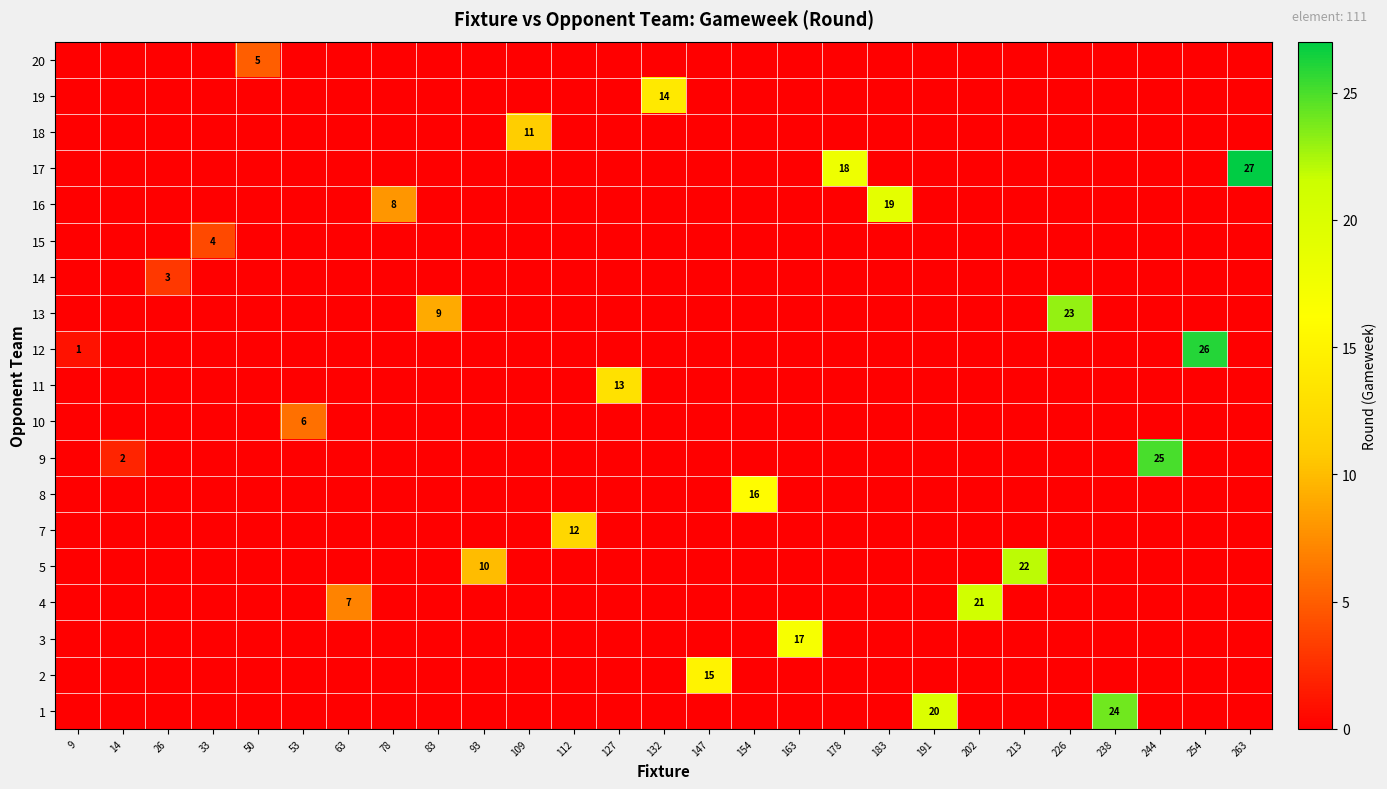

Which category has the highest value in the row_7 series?

244